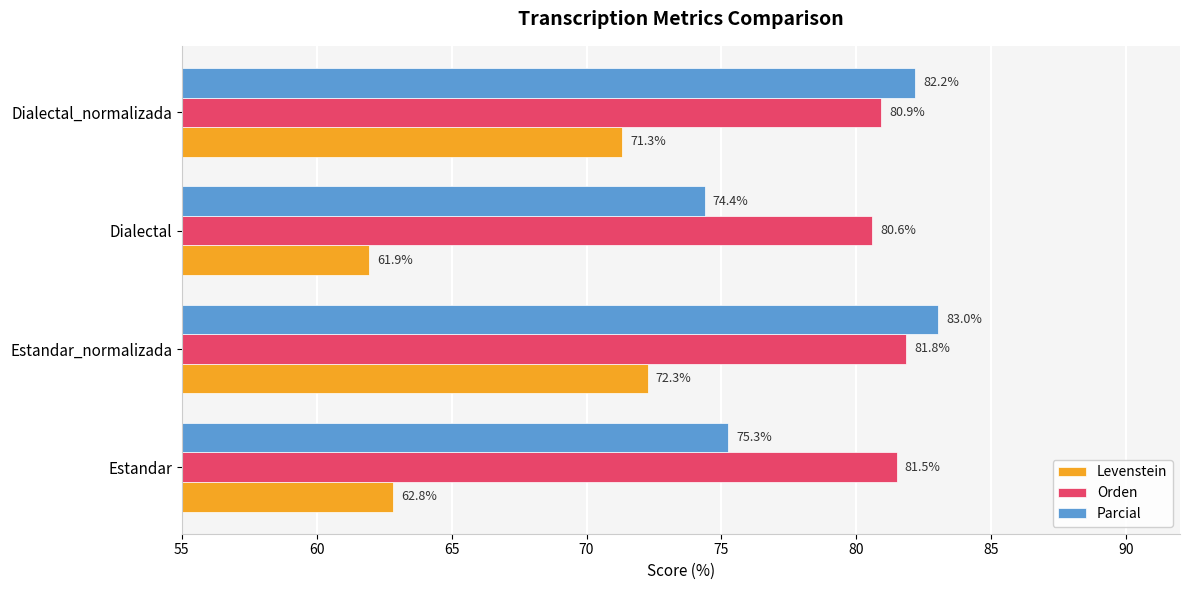

Which series has the widest spread of values?

Levenstein